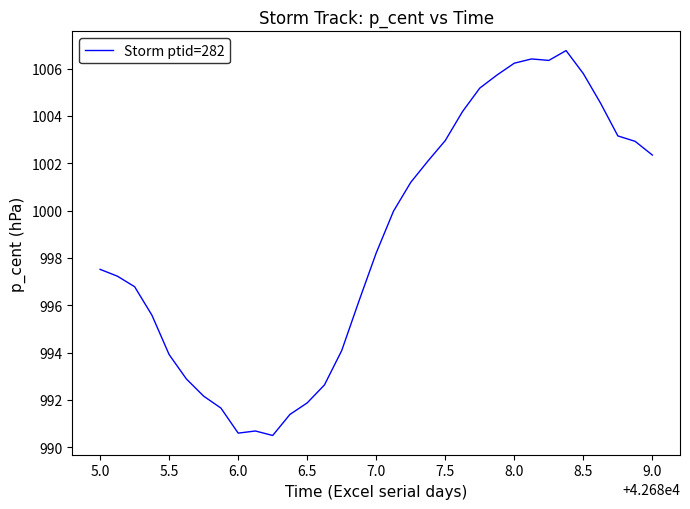

What is the difference between the maximum and minimum values?

16.3